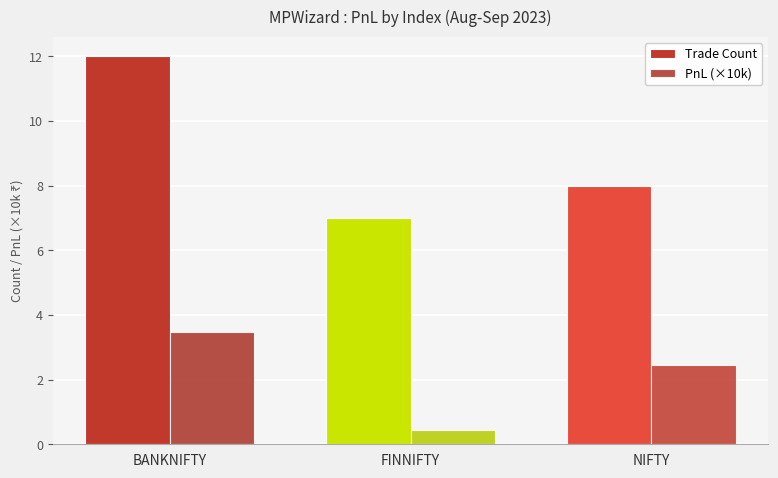

How many bars are there in each group?

2